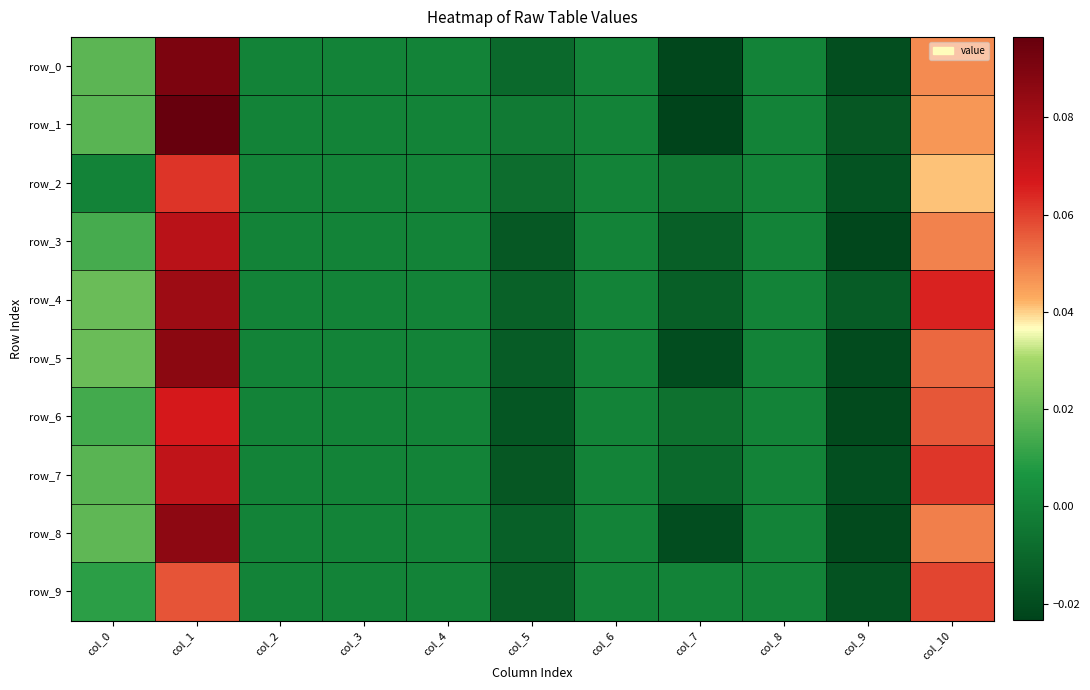

At which category is the sum across all series the highest?

col_1